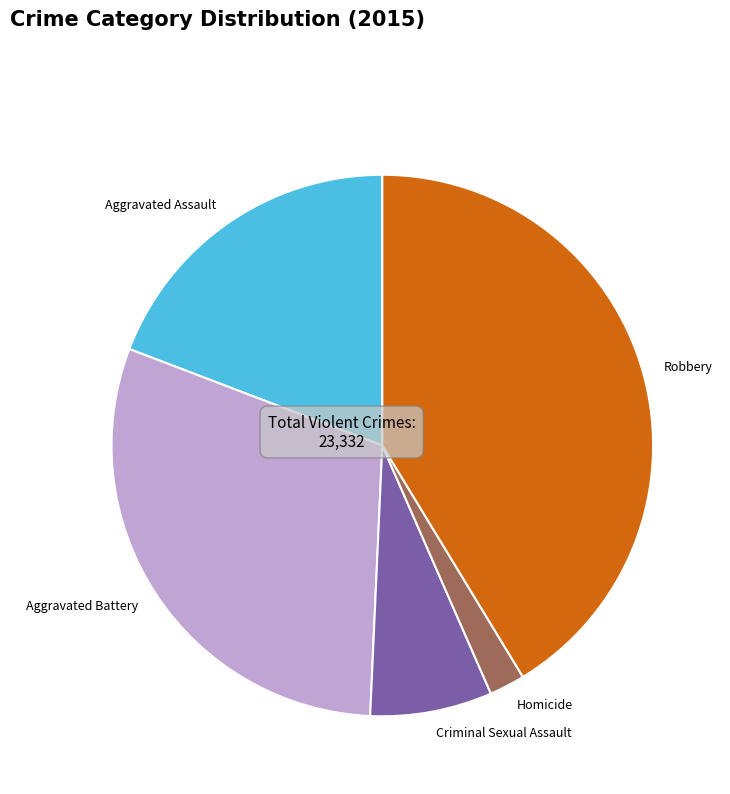

Which category has the smallest portion of the pie?

Homicide